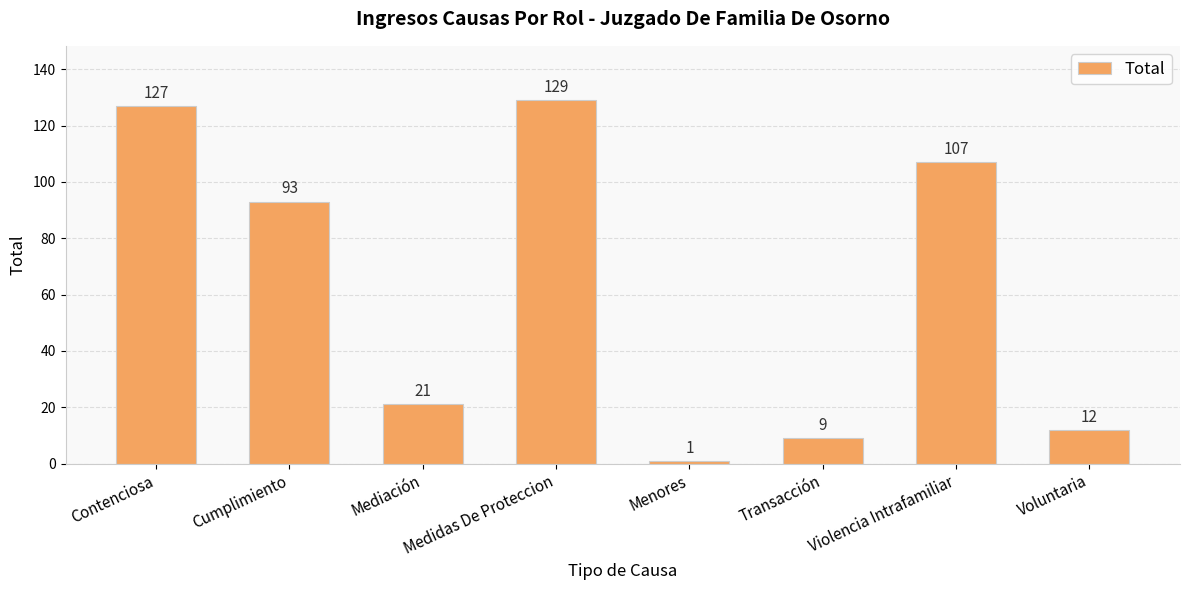

Does the chart contain stacked bars?

No